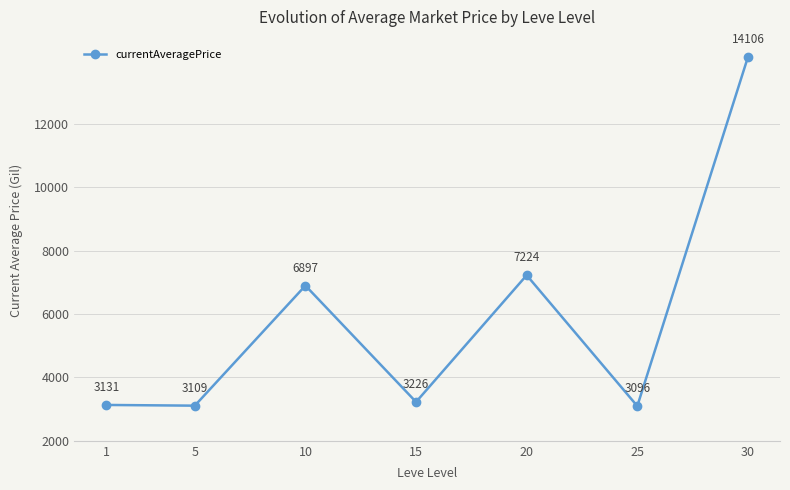

True or false: the data shows 3108.7 at 5.

True